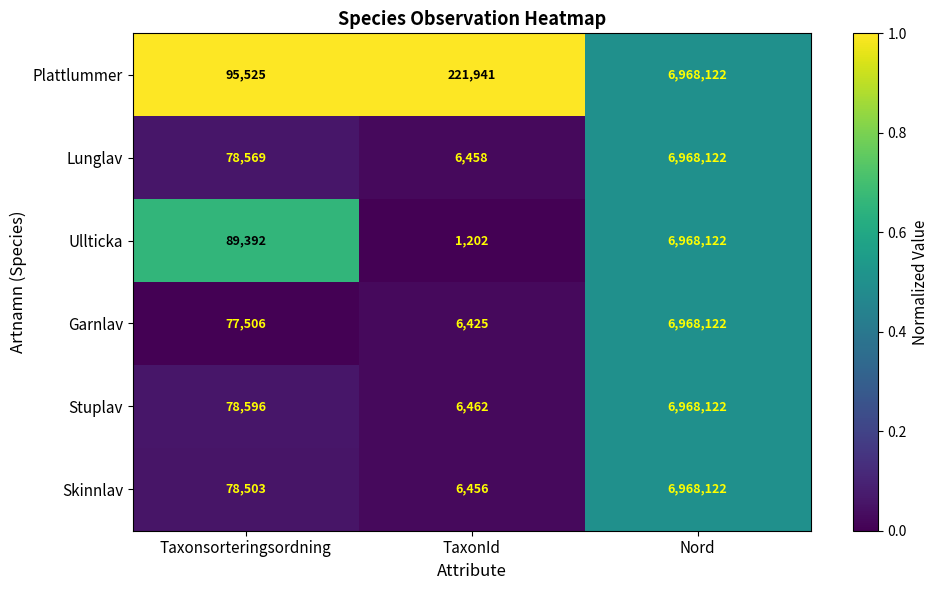

At which category is the sum across all series the highest?

Nord